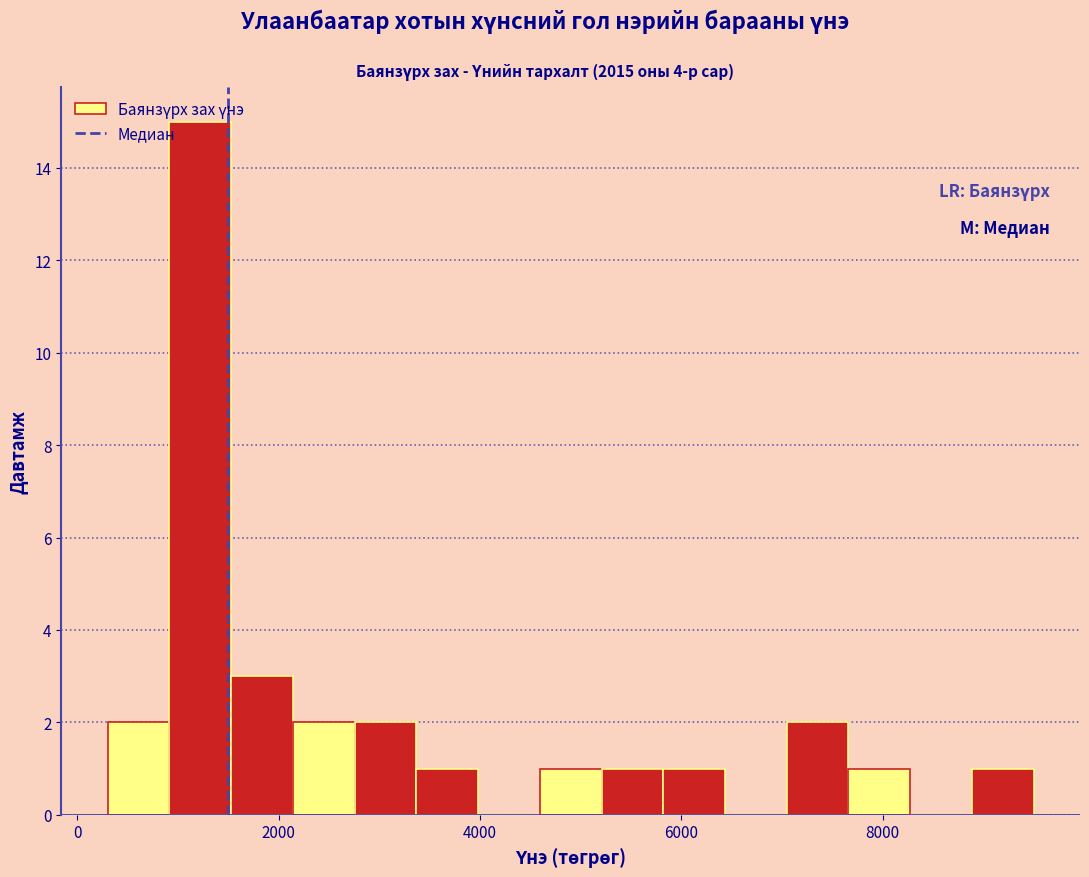

Read against the x-axis, roughly where is the centre of the tallest bar?

1200